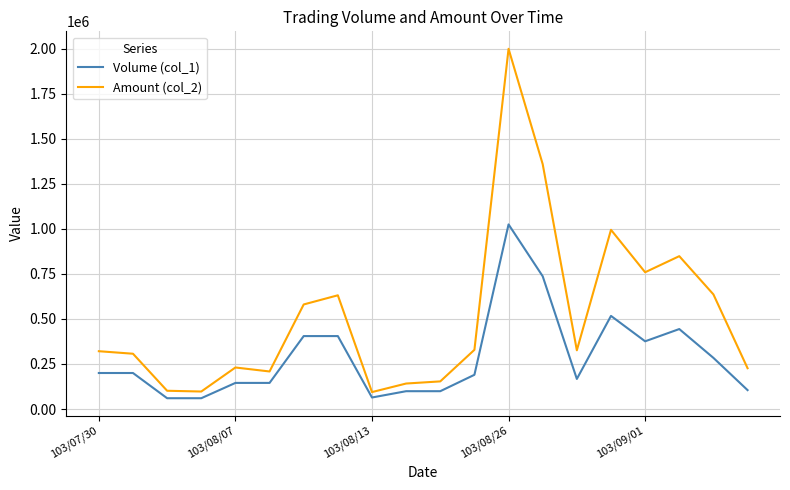

Rank the series by their maximum value, from highest to lowest.

Amount (col_2), Volume (col_1)